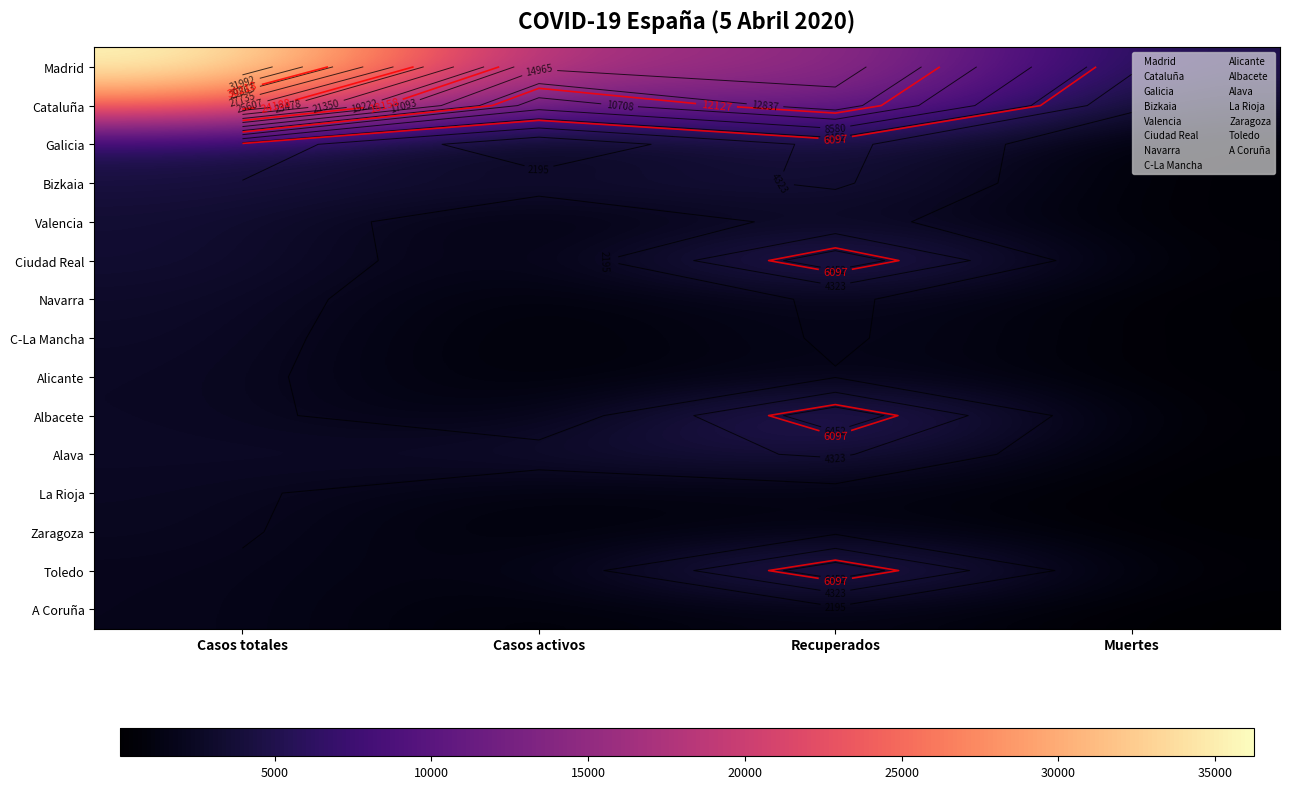

Where is Zaragoza nearest to the value 1267?

Recuperados